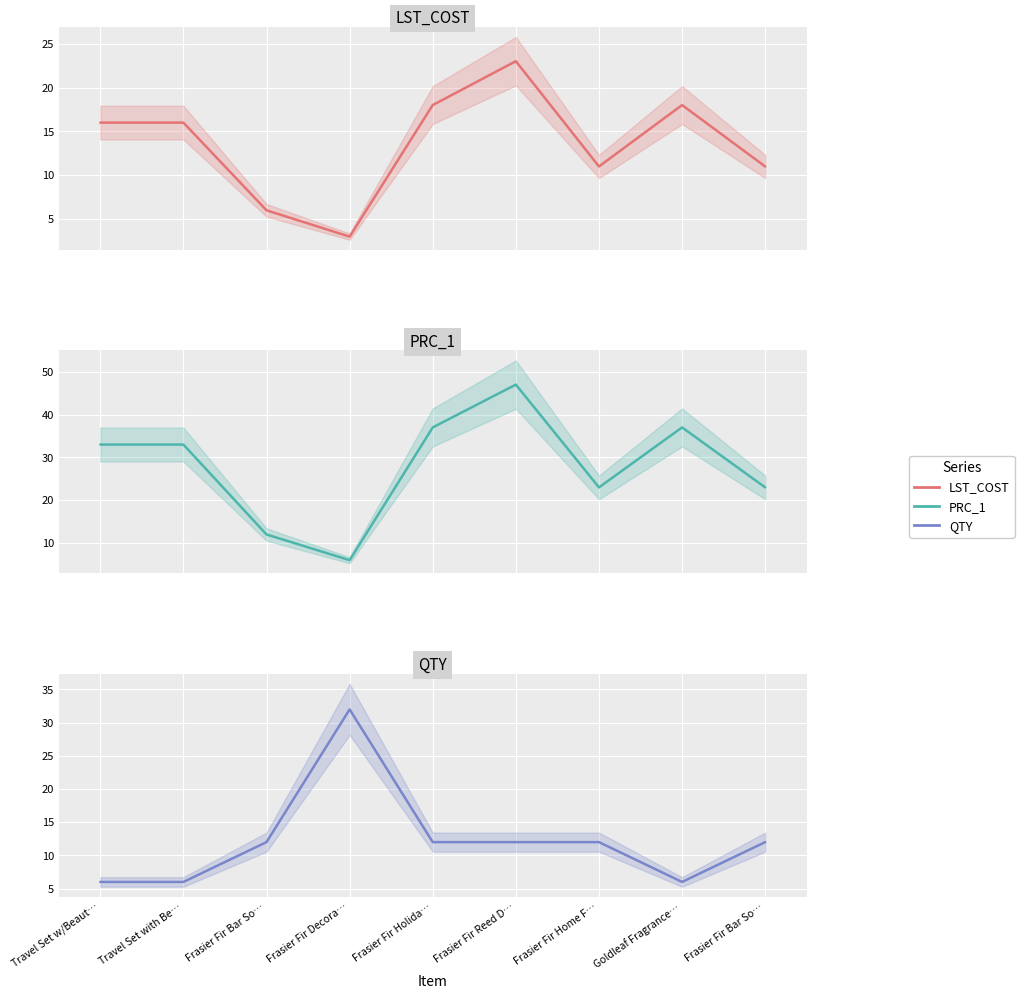

Rank the series at Frasier Fir Home F… from lowest to highest value.

LST_COST, QTY, PRC_1